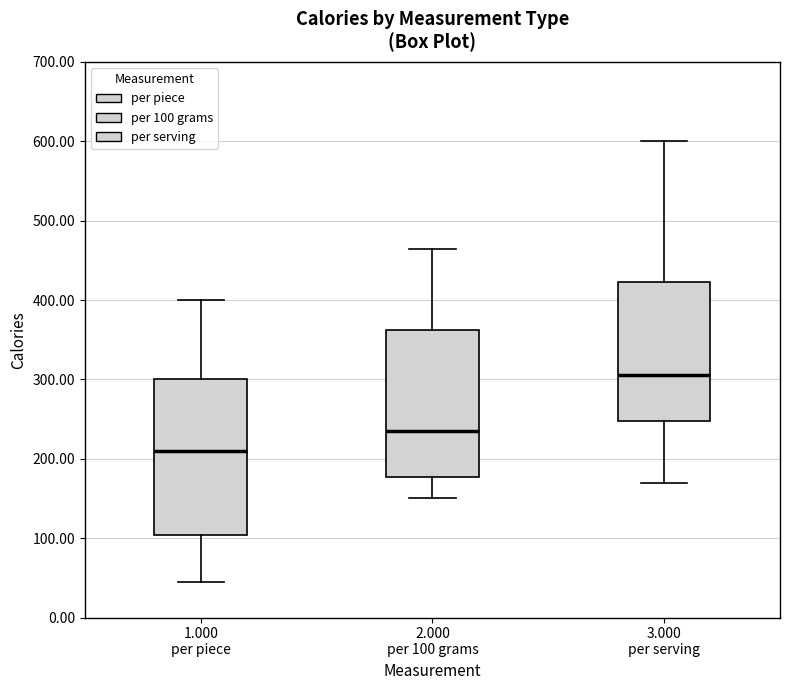

Where does the median line of the box for 1.000 per piece sit on the y-axis? The values are not printed on the chart, so give them approximately, as read against the axis.

210